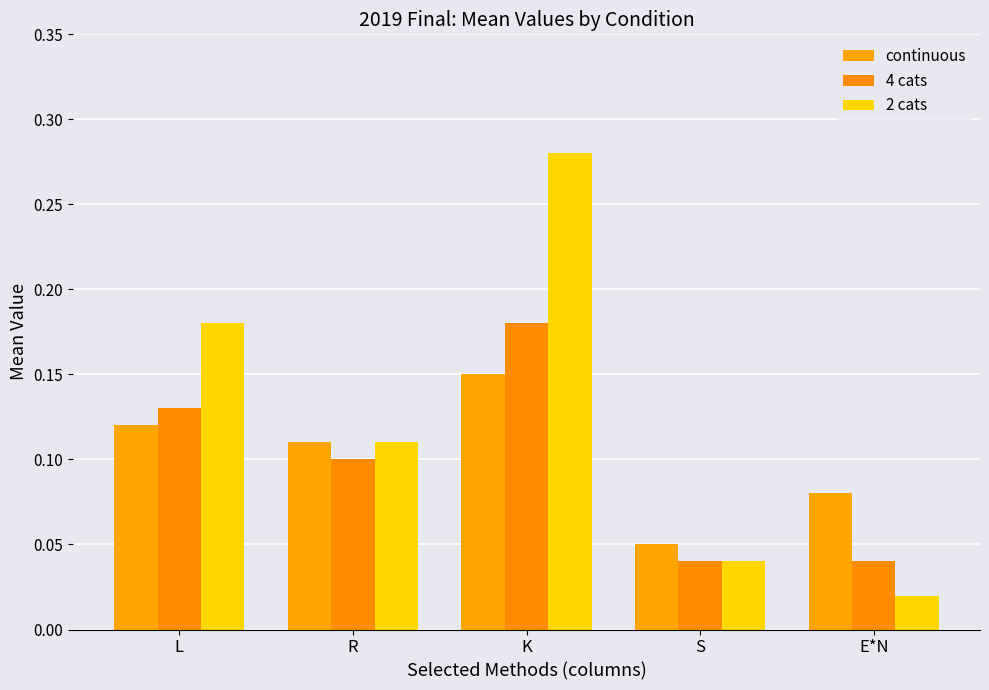

Which series has the largest total across all categories?

2 cats